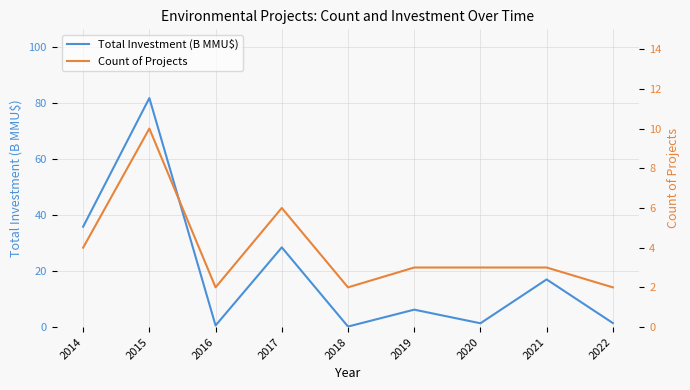

How many lines are shown in the chart?

2